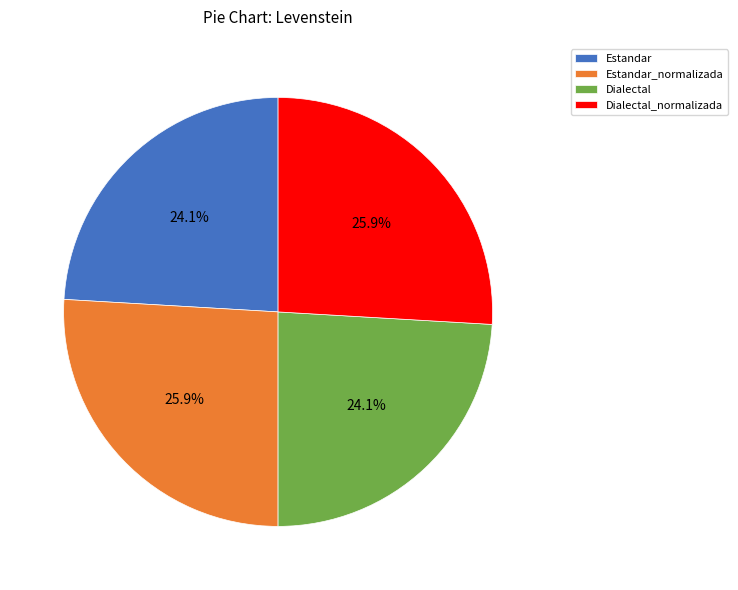

How many segments does this pie chart have?

4